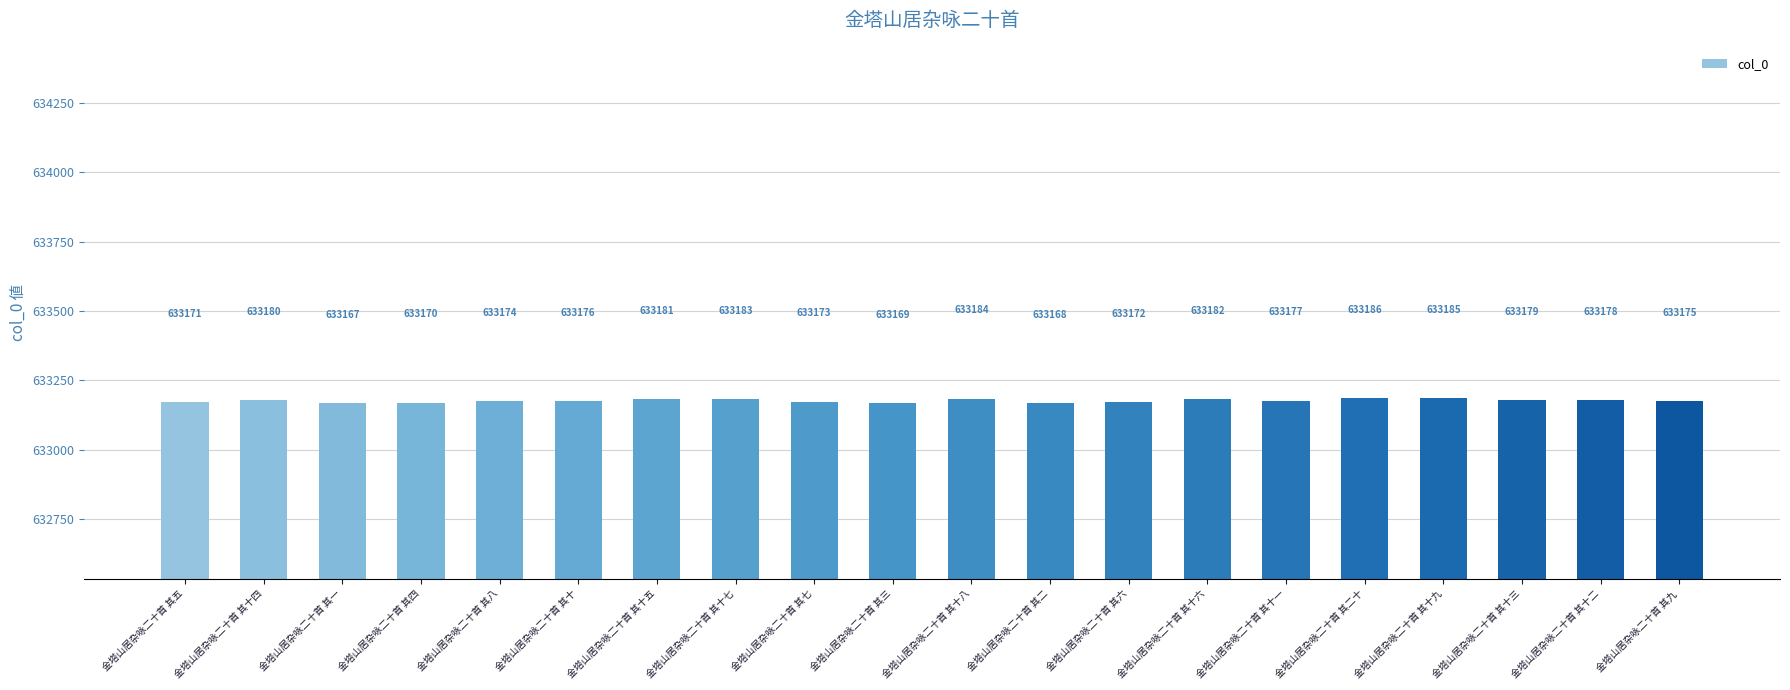

The value at 金塔山居杂咏二十首 其一 is 1064369. True or false?

False